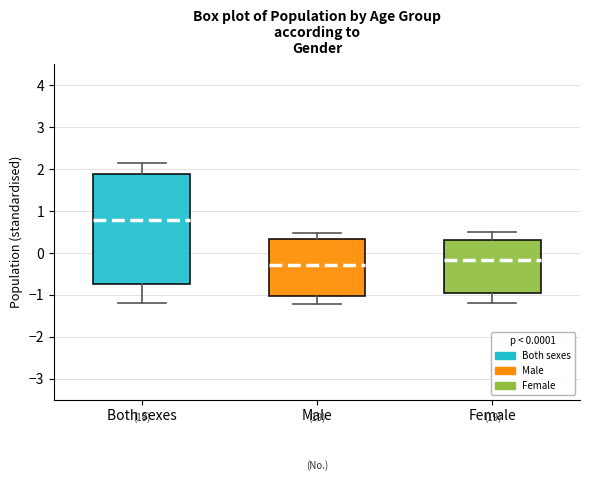

Where does the median line of the box for Both sexes sit on the y-axis? The values are not printed on the chart, so give them approximately, as read against the axis.

0.8